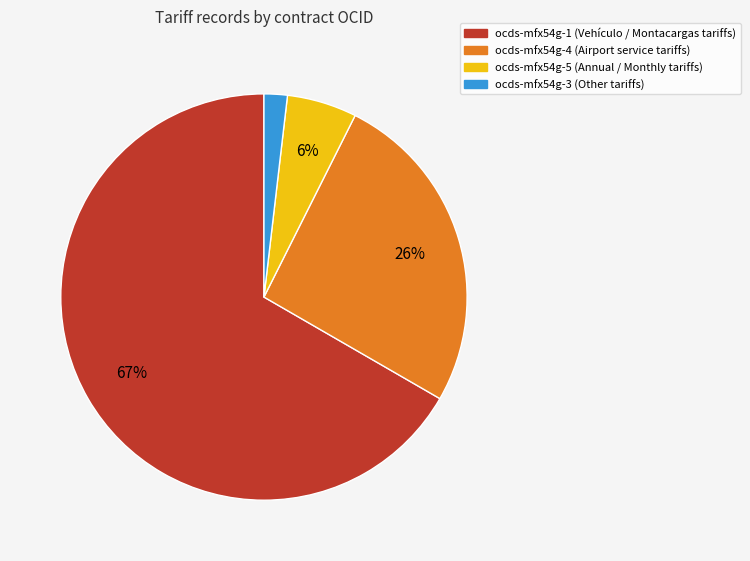

What percentage is the ocds-mfx54g-5 slice, to the nearest percent?

6%